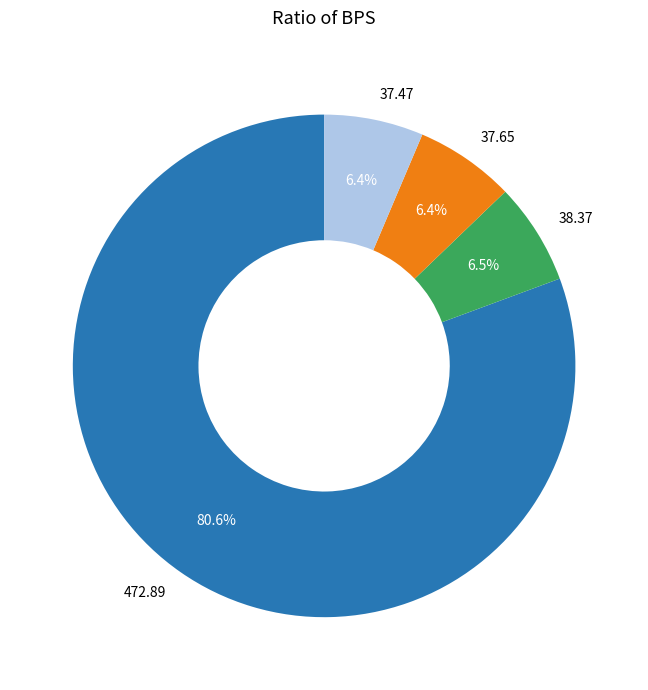

Do 472.89 and 38.37 together represent more than half of the pie?

Yes